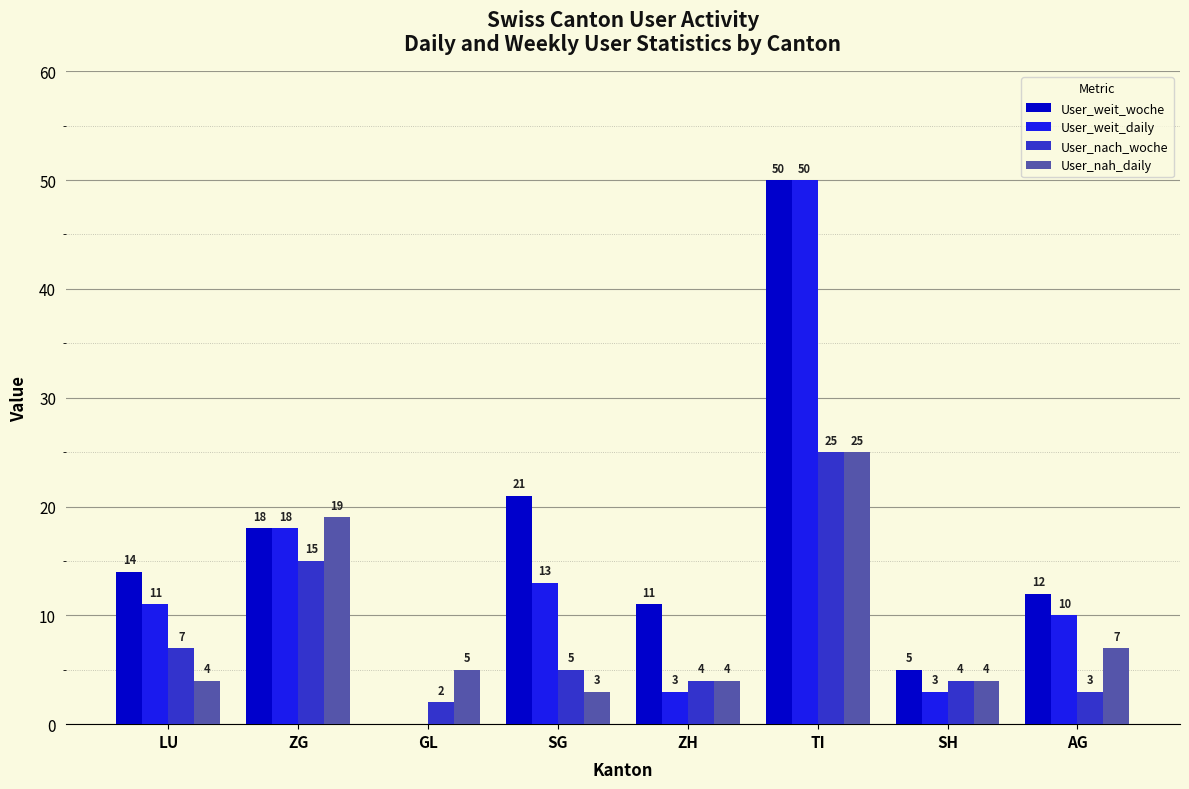

Is the value of User_nach_woche at GL greater than the value of User_nah_daily at ZG?

No